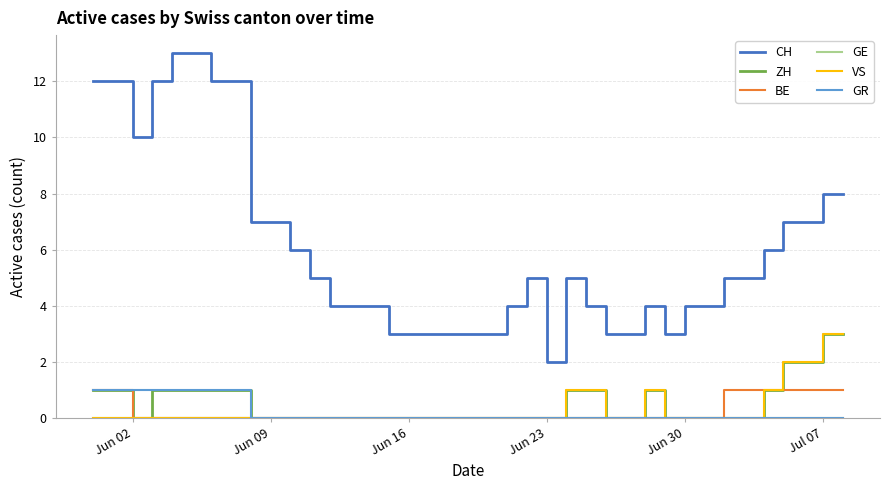

Which series has the largest total across all categories?

CH